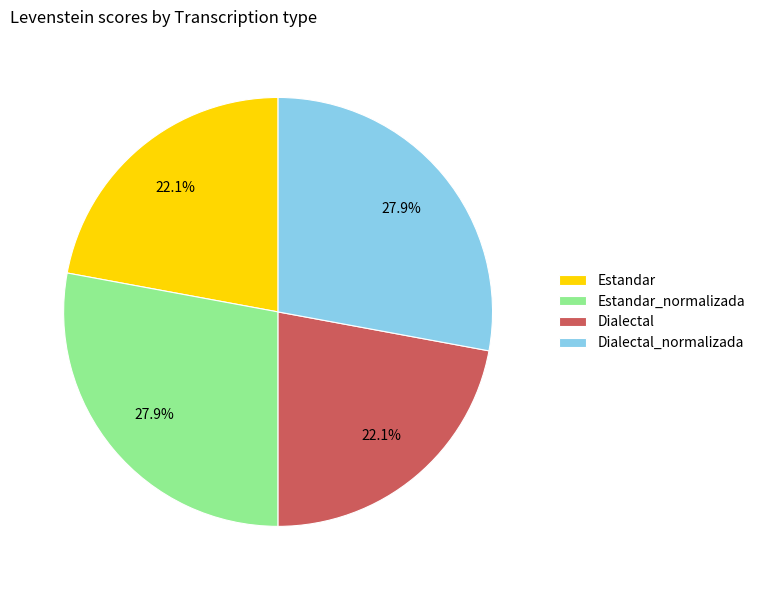

True or false: Dialectal accounts for 13% of the total.

False